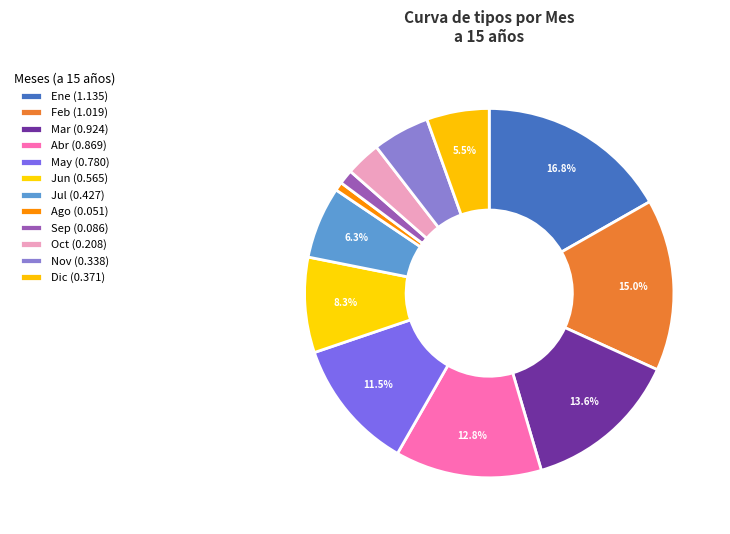

Count the number of slices in the pie.

12